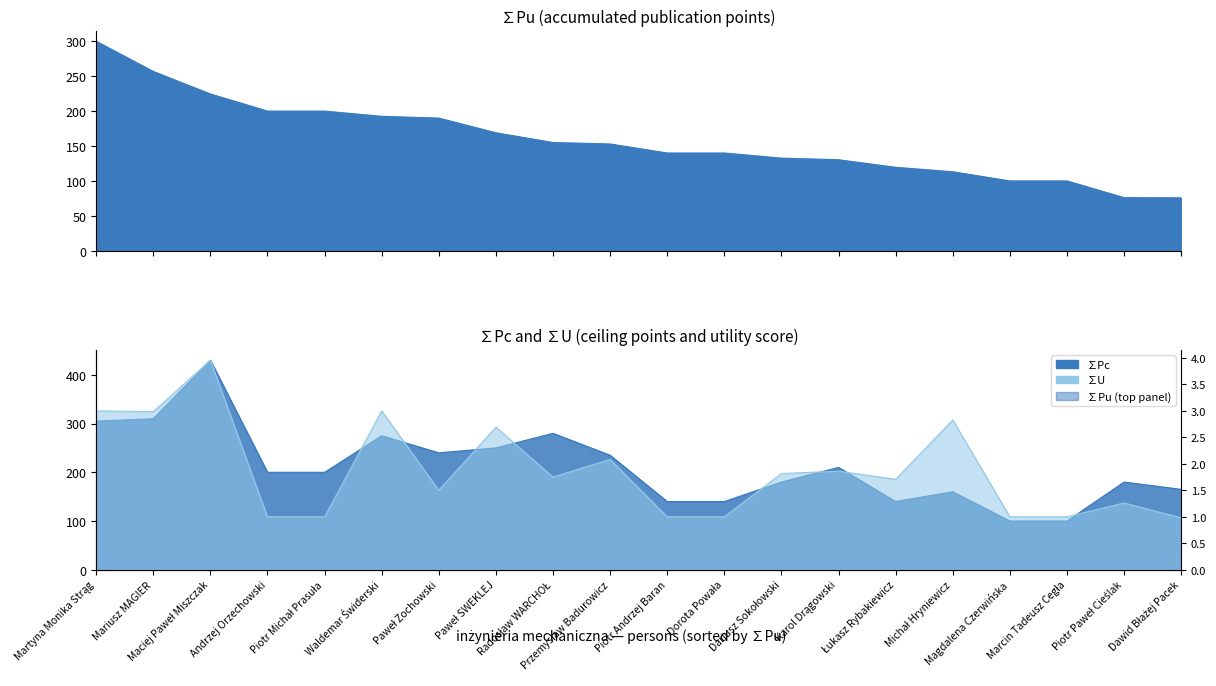

What is the greatest value displayed?

430.0